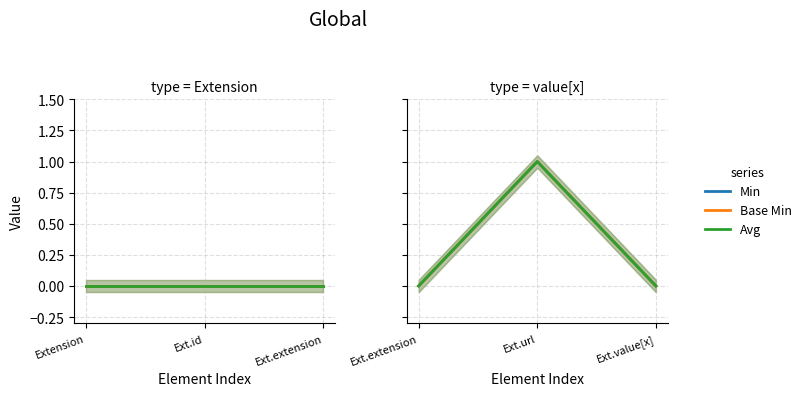

Which series has the largest range (max minus min)?

Min